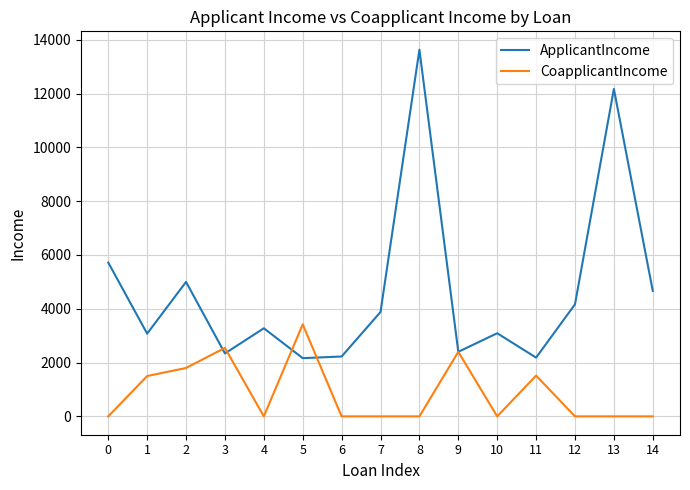

At which category is the sum across all series the highest?

8